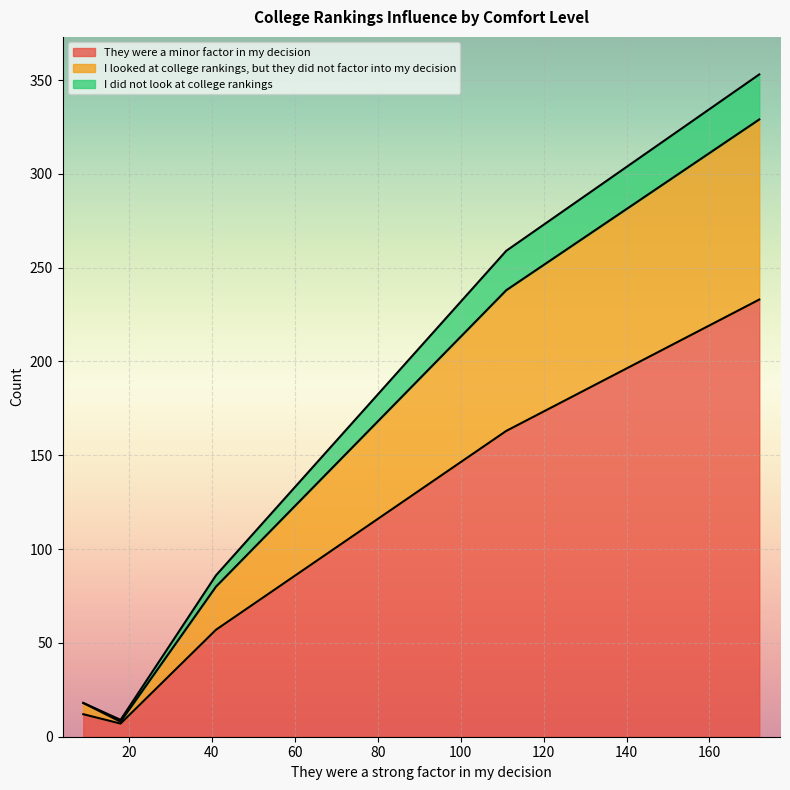

What is the difference between the maximum and minimum values in the I did not look at college rankings series?

24